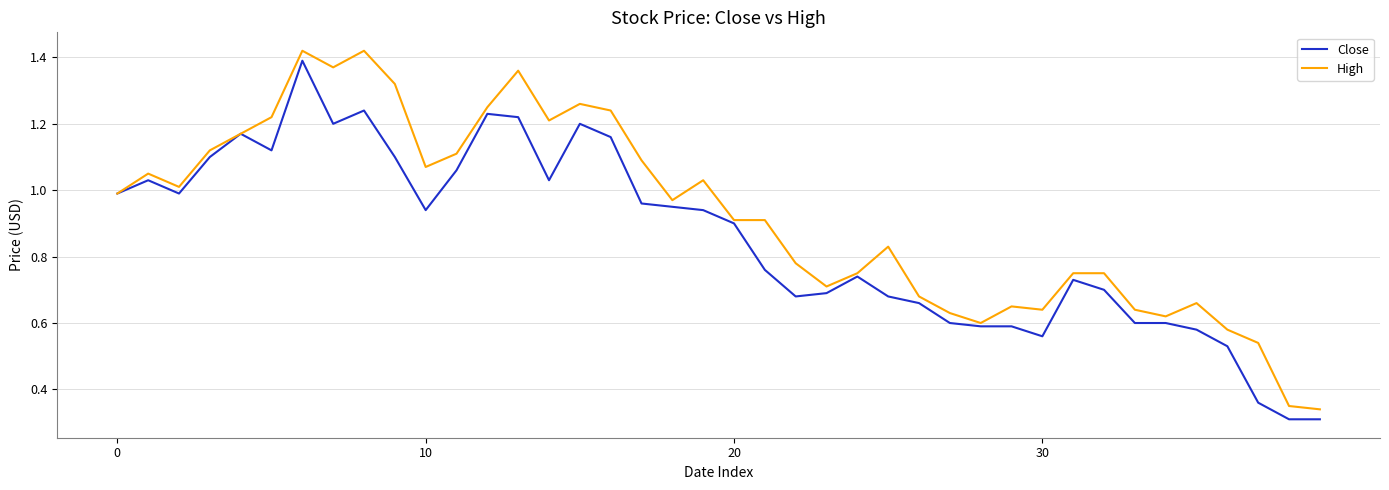

Rank the series by their average value, from highest to lowest.

High, Close